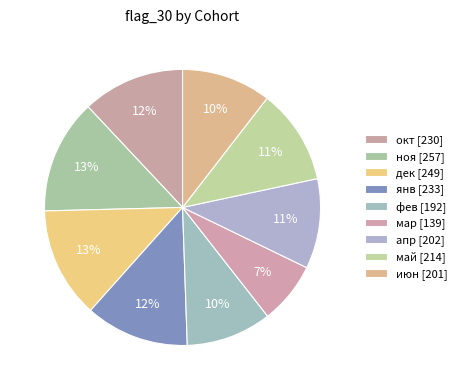

What percentage is NOT represented by окт?

88.0%